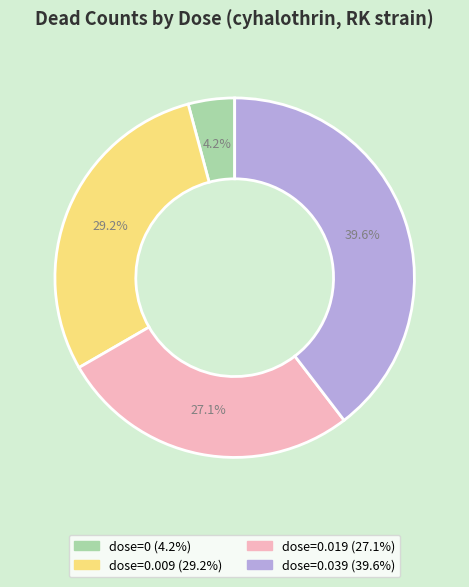

What portion of the pie excludes dose=0.009 (29.2%)?

70.8%